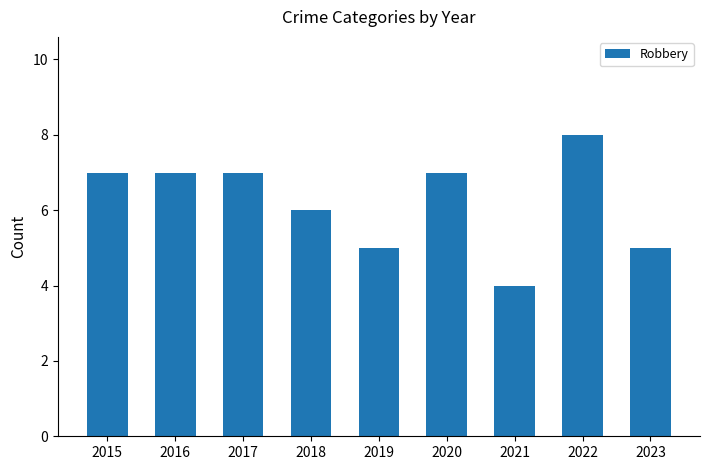

Where is the data nearest to the value 6?

2018